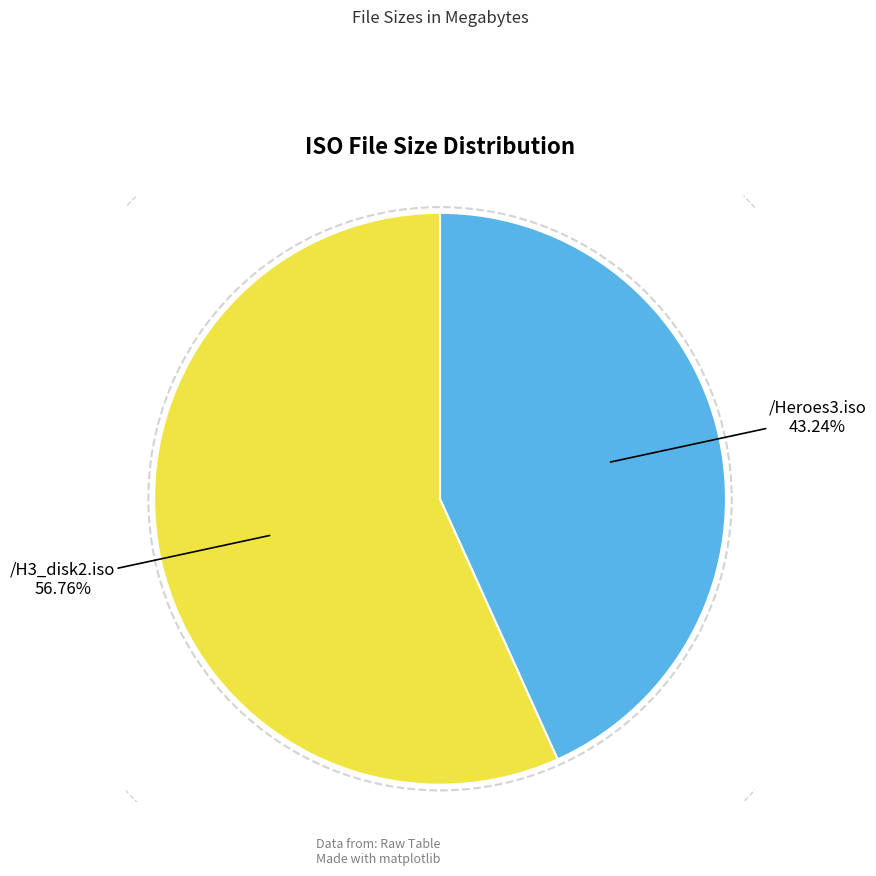

Is there a majority slice in this chart?

Yes